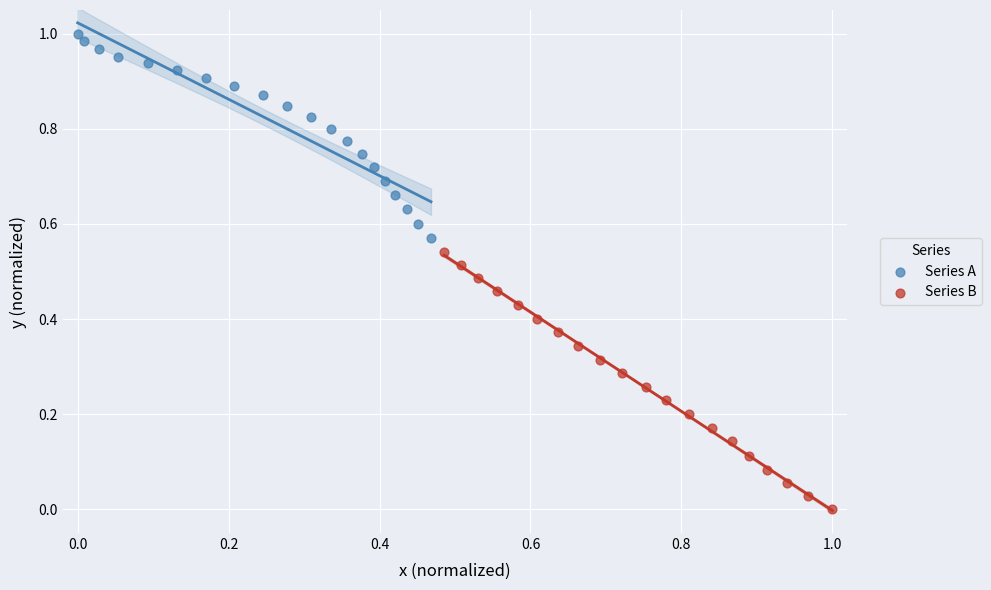

Which series reaches the maximum Y coordinate?

Series A